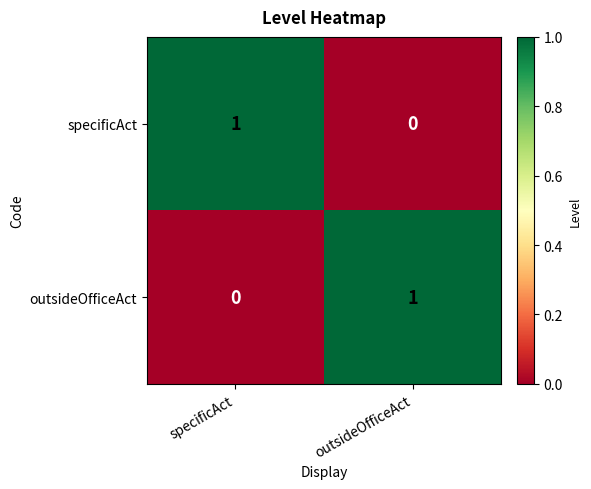

At how many categories does at least one series exceed 0?

2